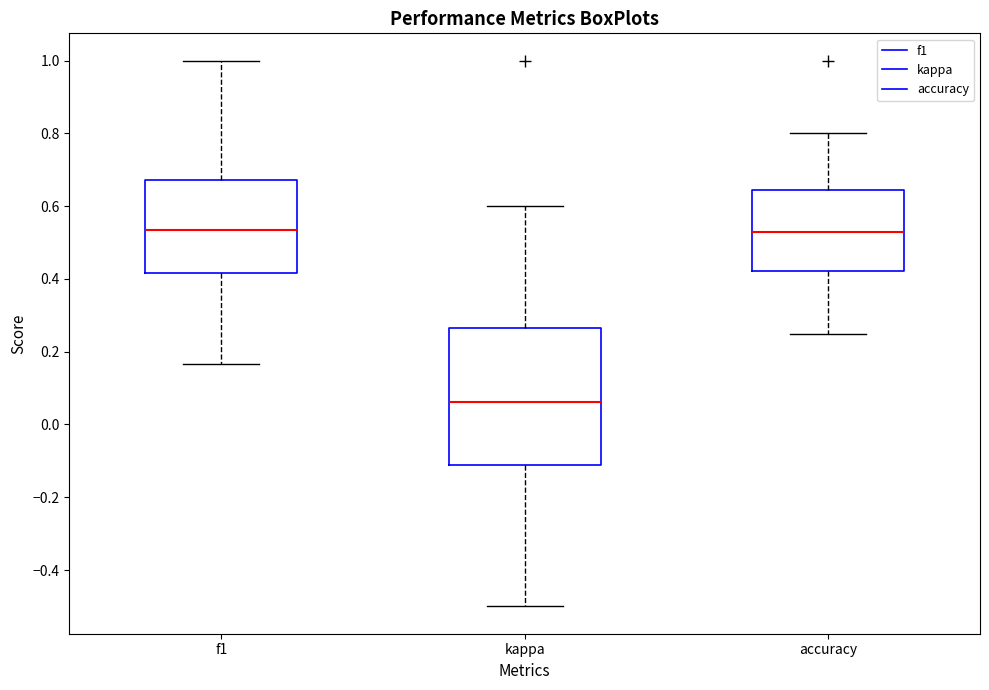

Where does the median line of the box for f1 sit on the y-axis? The values are not printed on the chart, so give them approximately, as read against the axis.

0.54